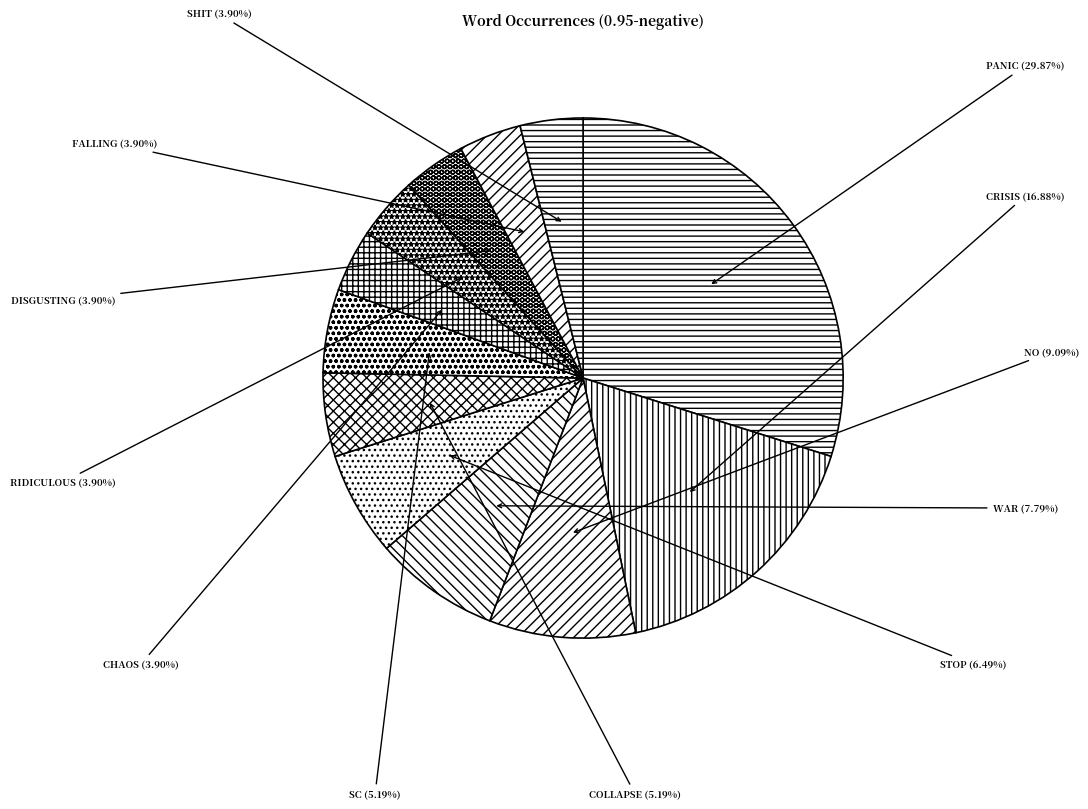

Rank the categories by value from lowest to highest.

chaos, ridiculous, disgusting, falling, shit, collapse, sc, stop, war, no, crisis, panic